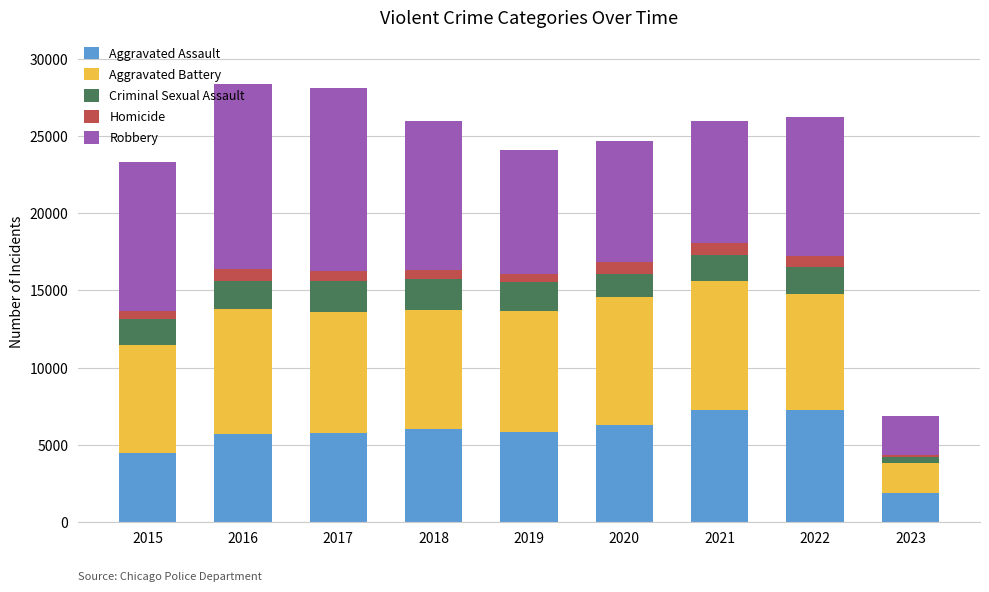

The value of Aggravated Assault at 2018 is 6001. True or false?

True